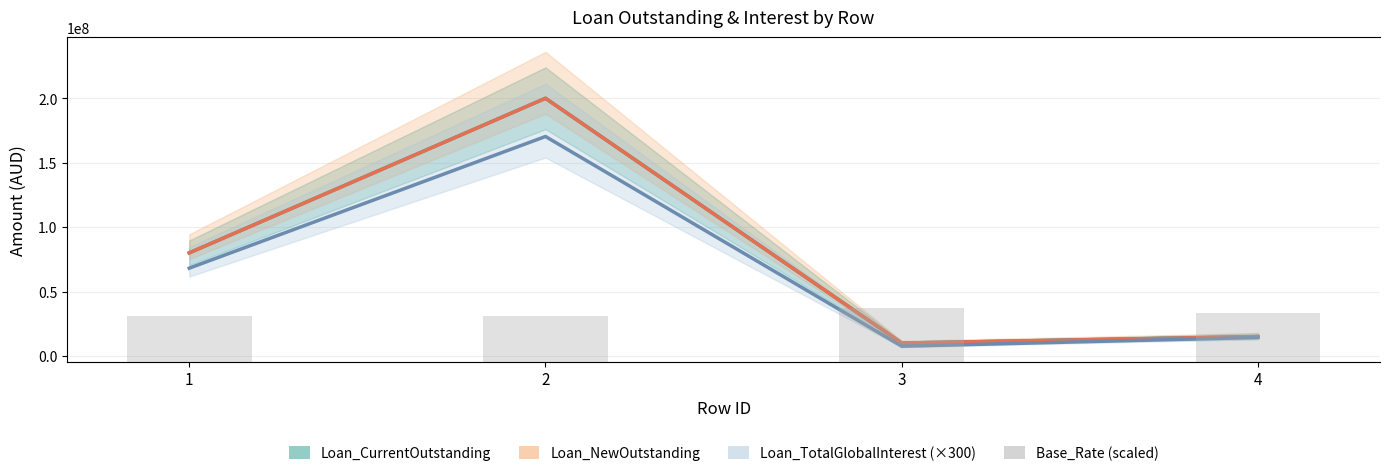

What is the value of the Base_Rate (scaled) bar at the 1st from the left?

13689600.0